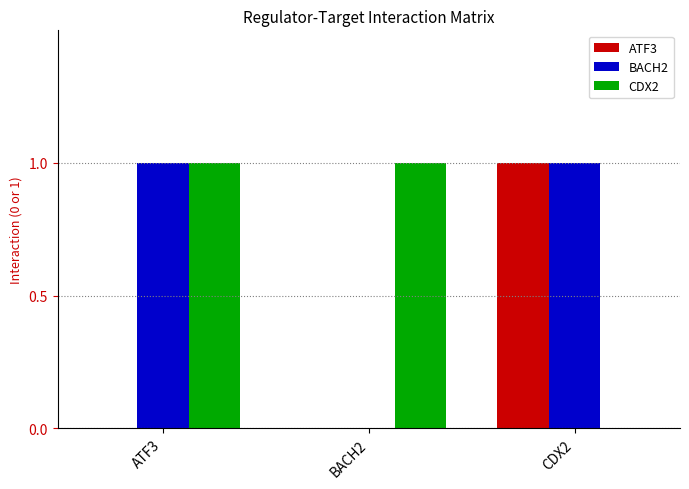

The value of BACH2 at ATF3 is 1. True or false?

True